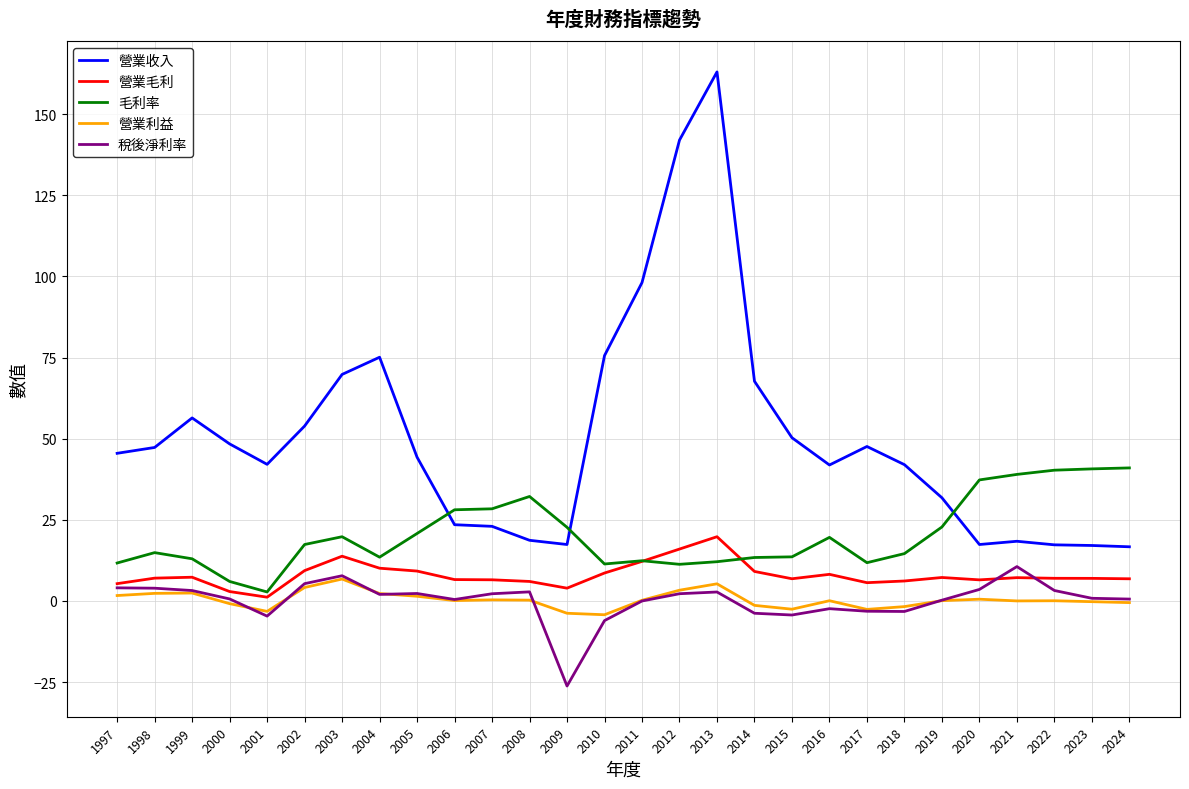

At how many categories does at least one series exceed 136?

2